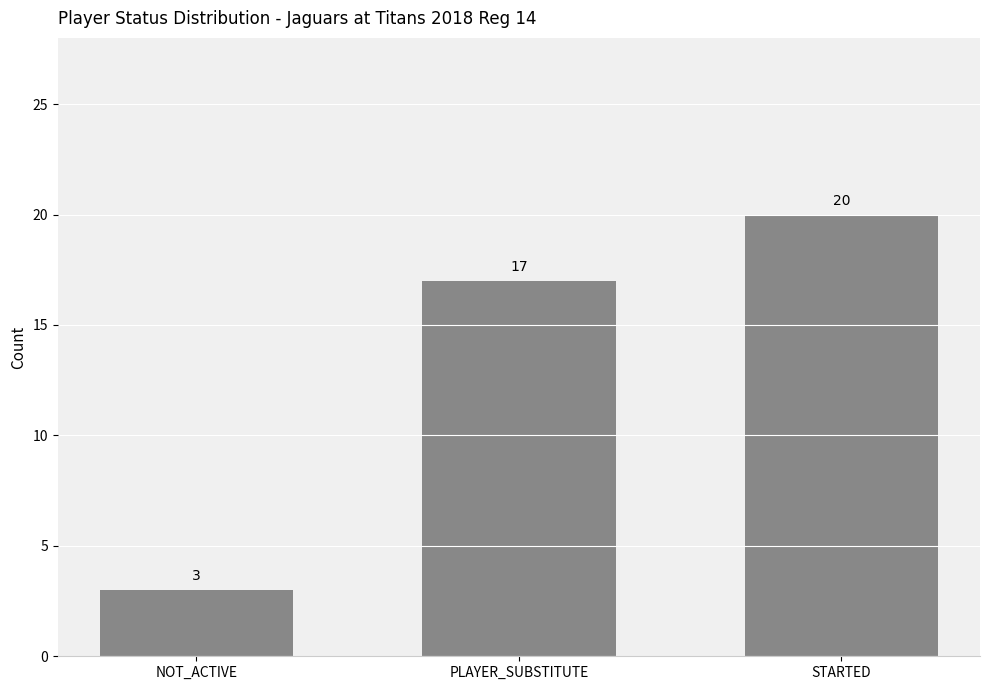

What is the value of the 3rd bar from the left?

20